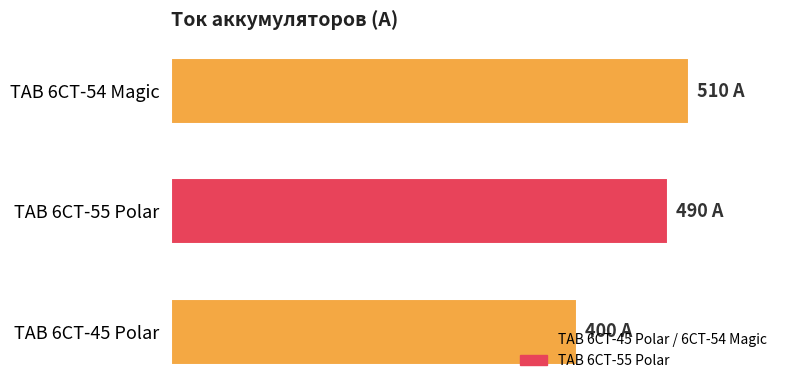

Does the chart contain any negative values?

No